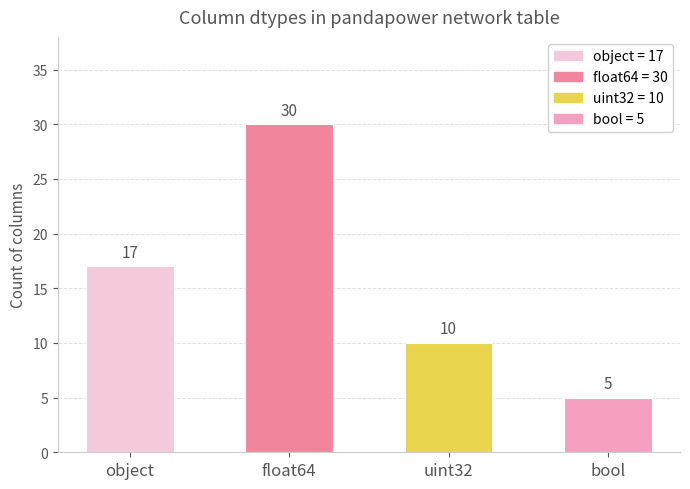

What is the change in value from float64 to uint32?

-20